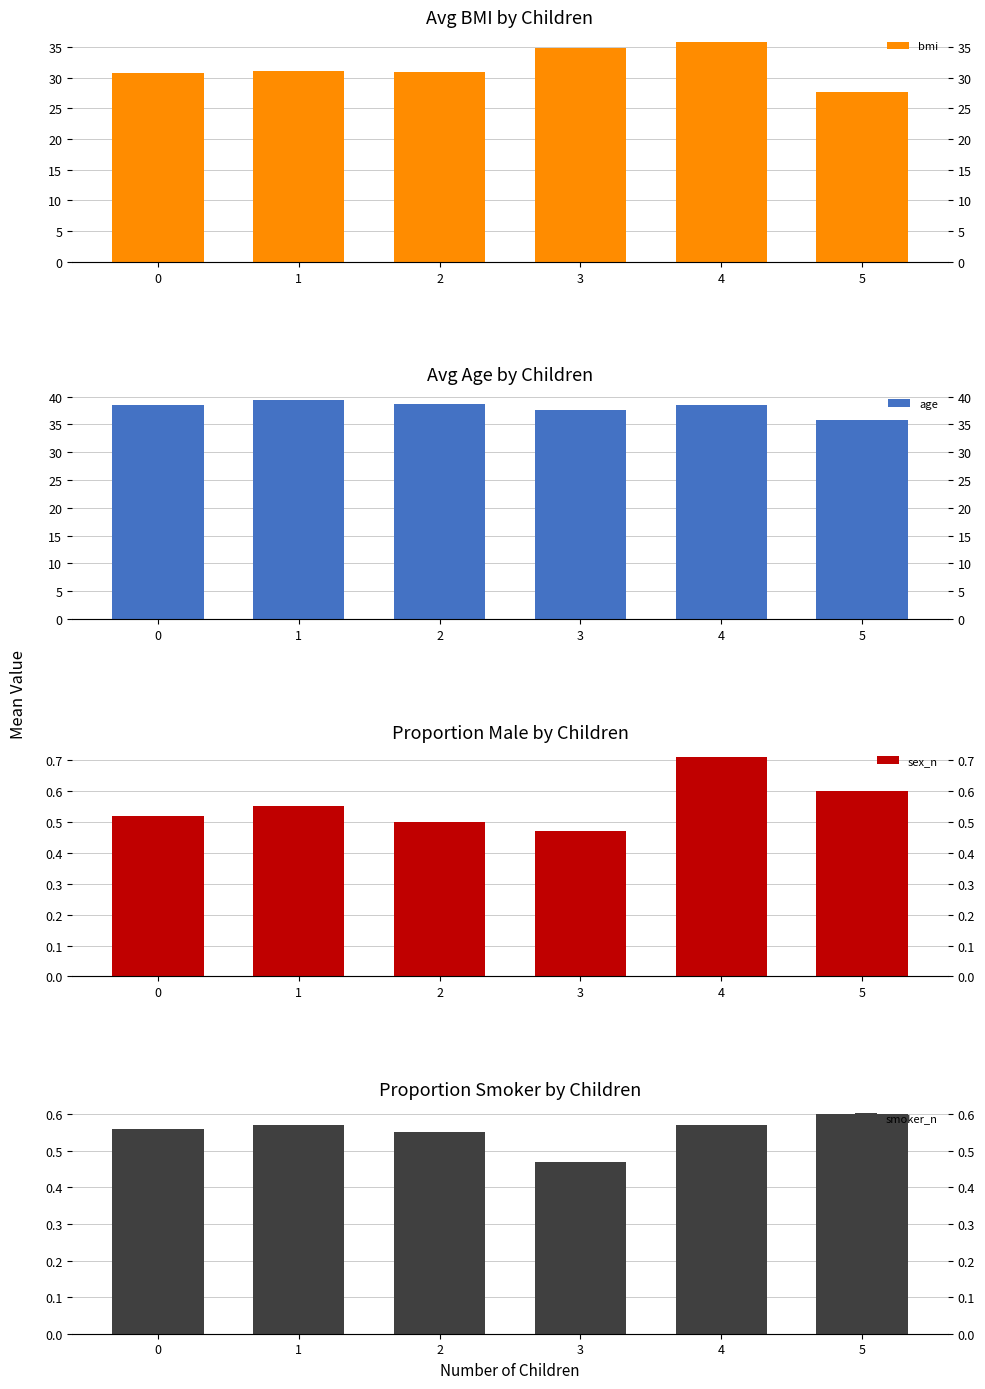

Which series changed the most between 0 and 4?

bmi